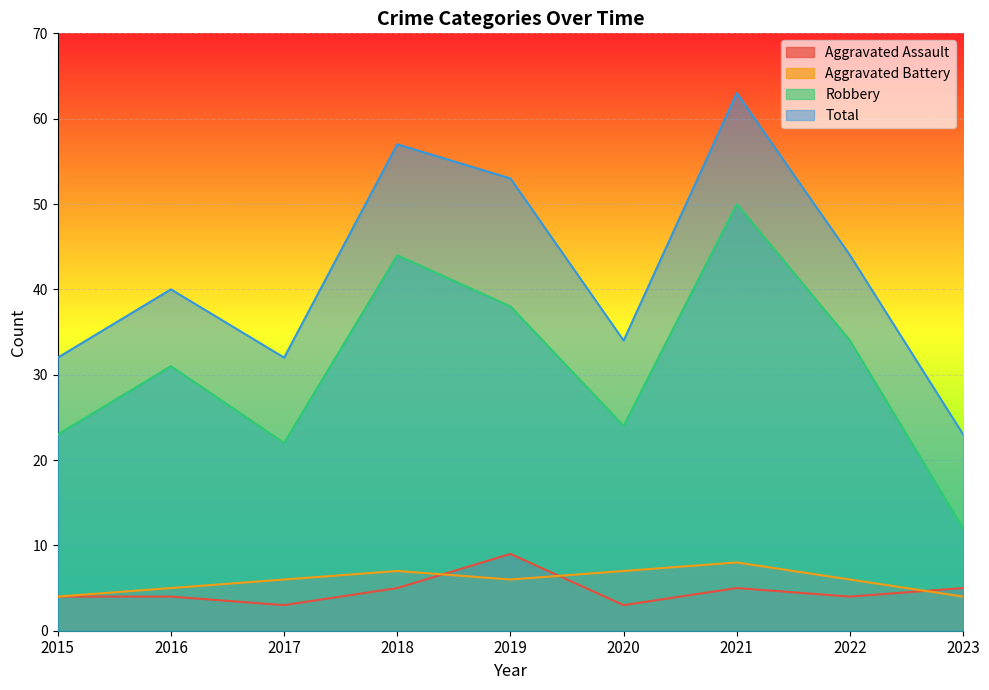

What is the greatest value displayed?

63